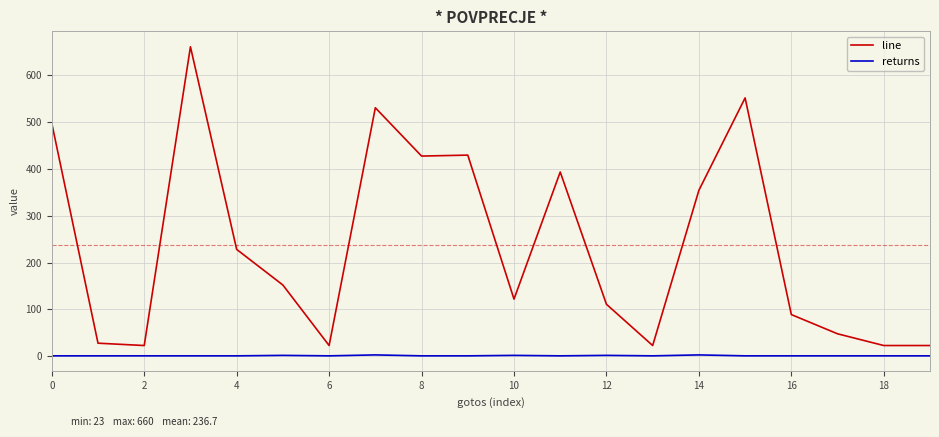

What is the greatest value displayed?

660